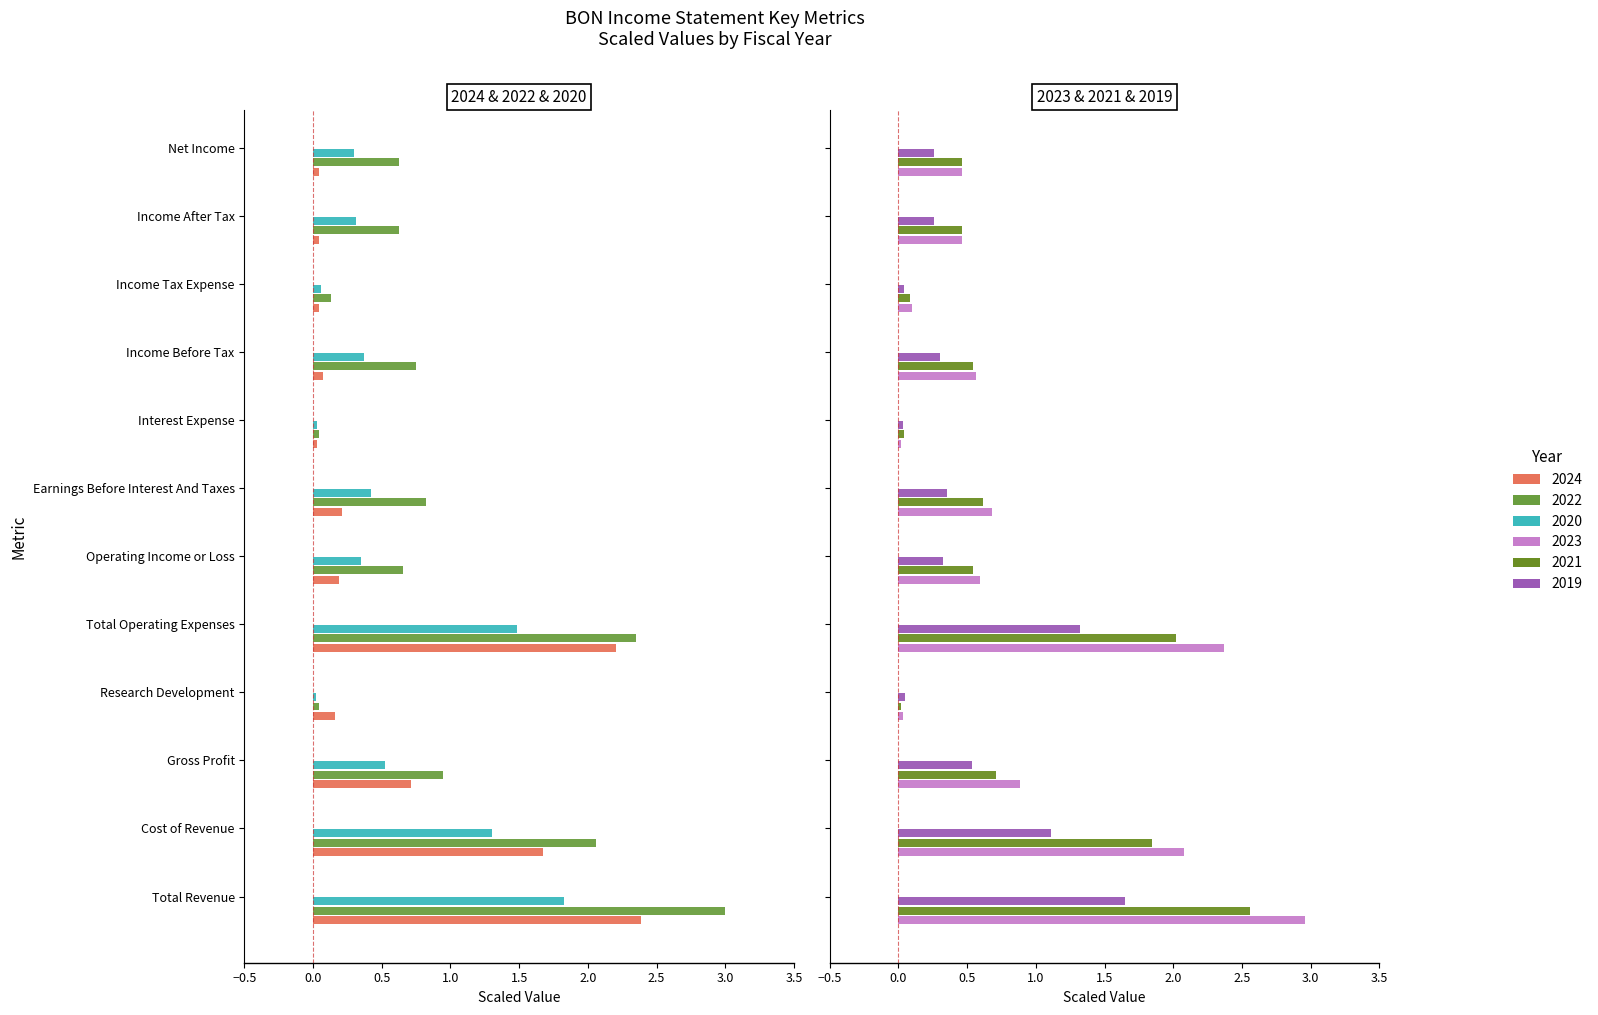

Which has a higher value, Net Income or Operating Income or Loss?

Operating Income or Loss